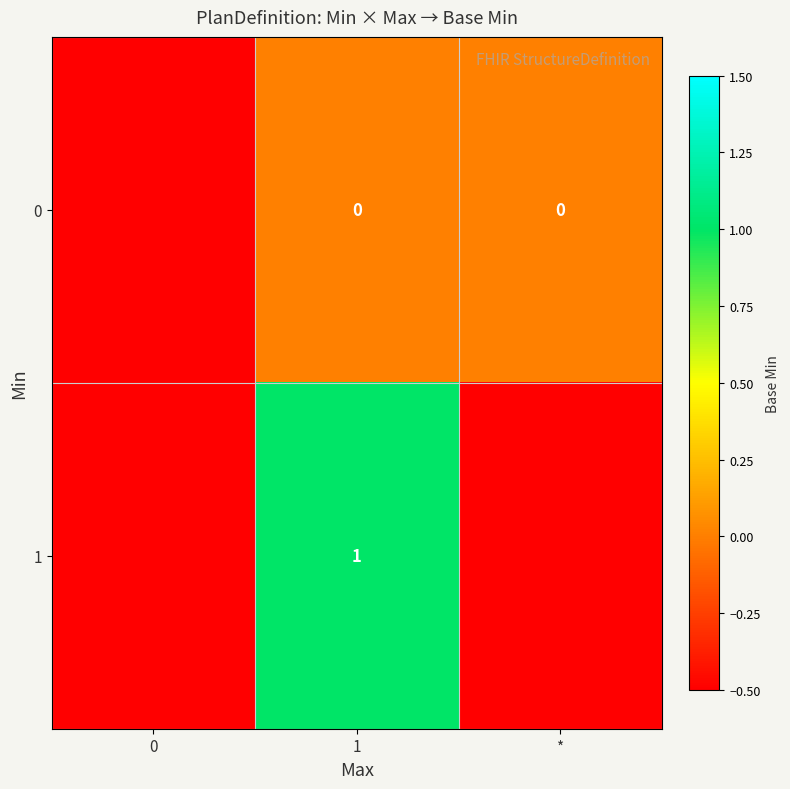

How many row_1 values are between 0 and 1?

1